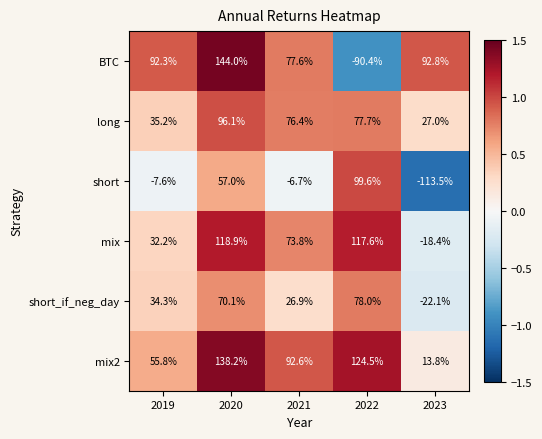

Reading left to right, list all the values displayed in this chart.

BTC: 2019=92.3	2020=144.0	2021=77.6	2022=-90.4	2023=92.8
long: 2019=35.2	2020=96.1	2021=76.4	2022=77.7	2023=27.0
short: 2019=-7.6	2020=57.0	2021=-6.7	2022=99.6	2023=-113.5
mix: 2019=32.2	2020=118.9	2021=73.8	2022=117.6	2023=-18.4
short_if_neg_day: 2019=34.3	2020=70.1	2021=26.9	2022=78.0	2023=-22.1
mix2: 2019=55.8	2020=138.2	2021=92.6	2022=124.5	2023=13.8